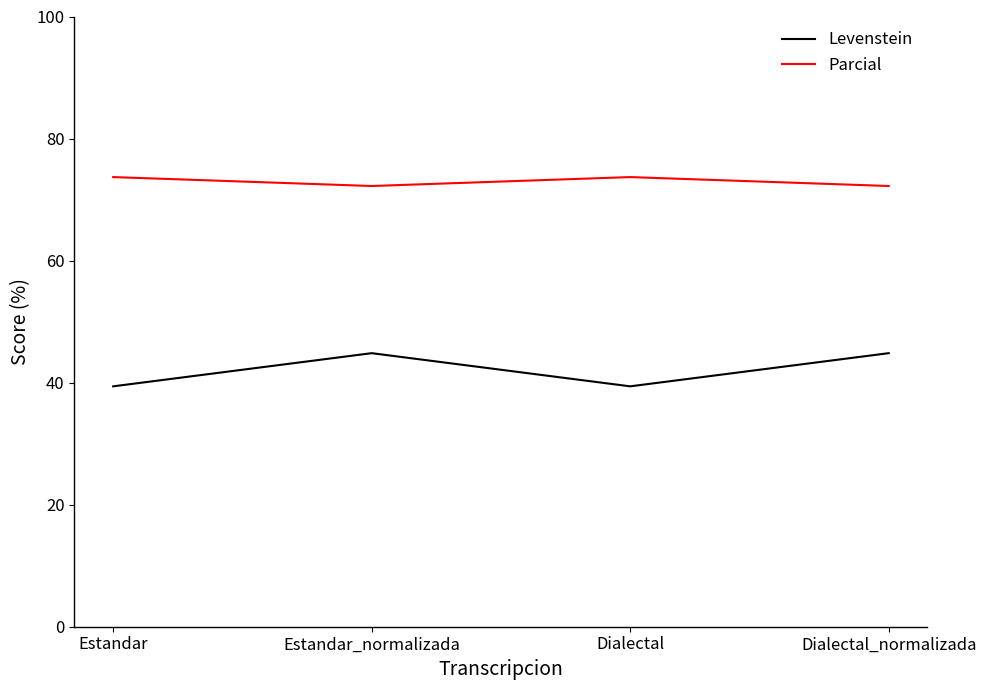

What is the lowest value of the Parcial series?

72.2